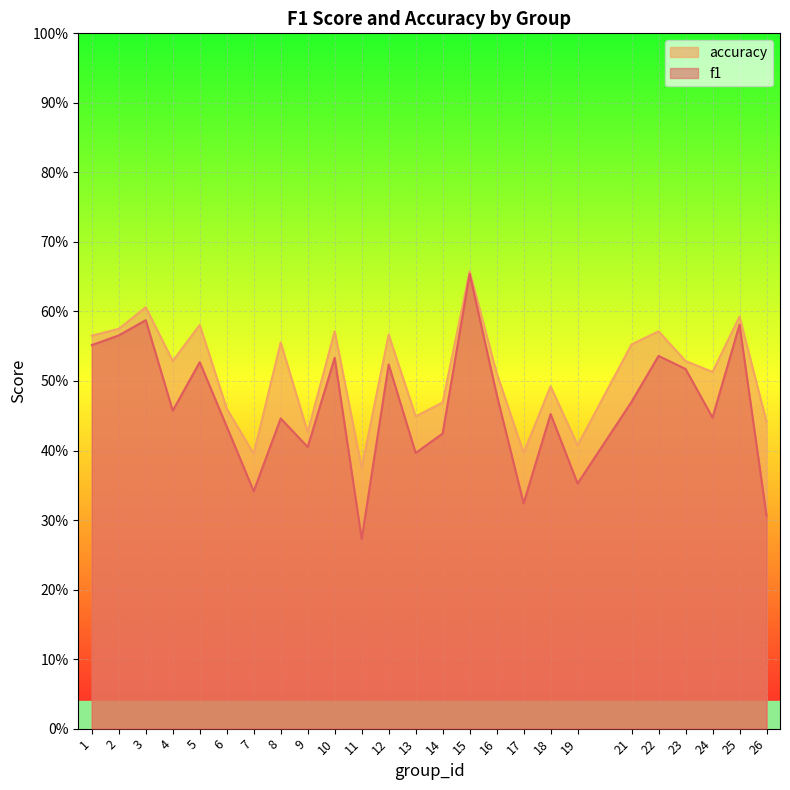

What is the difference between the maximum and minimum values in the f1 series?

0.4